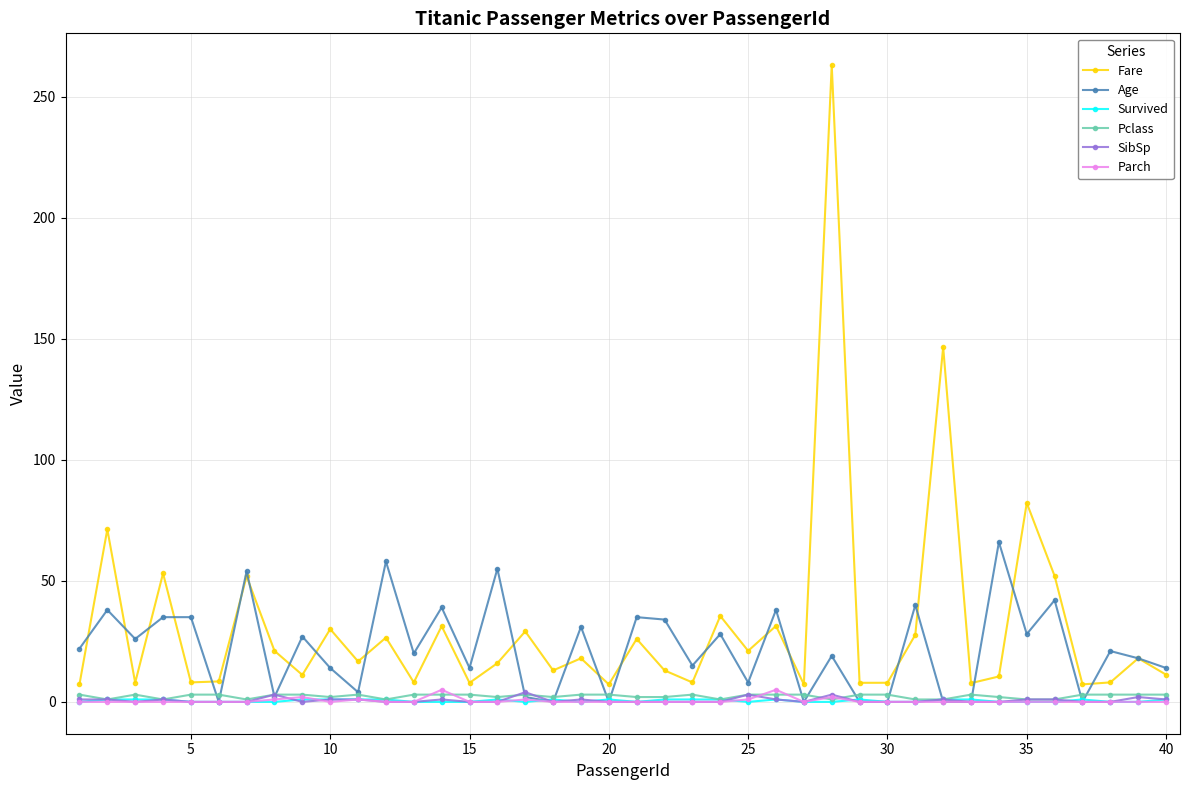

True or false: Survived and Fare cross at least once.

False